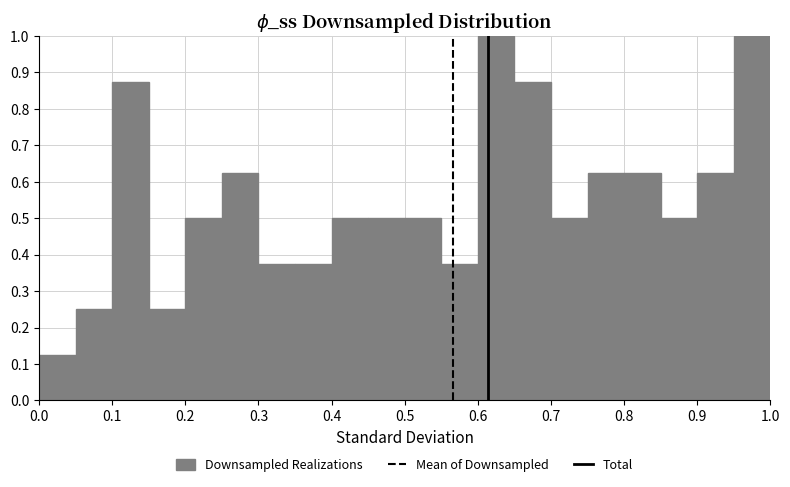

Reading left to right, list every bar in this chart as the range it spans on the x-axis followed by its height. The values are not printed on the chart, so give them approximately, as read against the axis.

0.00 to 0.05: 0.13
0.05 to 0.10: 0.25
0.10 to 0.15: 0.88
0.15 to 0.20: 0.25
0.20 to 0.25: 0.50
0.25 to 0.30: 0.63
0.30 to 0.35: 0.38
0.35 to 0.40: 0.38
0.40 to 0.45: 0.50
0.45 to 0.50: 0.50
0.50 to 0.55: 0.50
0.55 to 0.60: 0.38
0.60 to 0.65: 1.00
0.65 to 0.70: 0.88
0.70 to 0.75: 0.50
0.75 to 0.80: 0.63
0.80 to 0.85: 0.63
0.85 to 0.90: 0.50
0.90 to 0.95: 0.63
0.95 to 1.00: 1.00